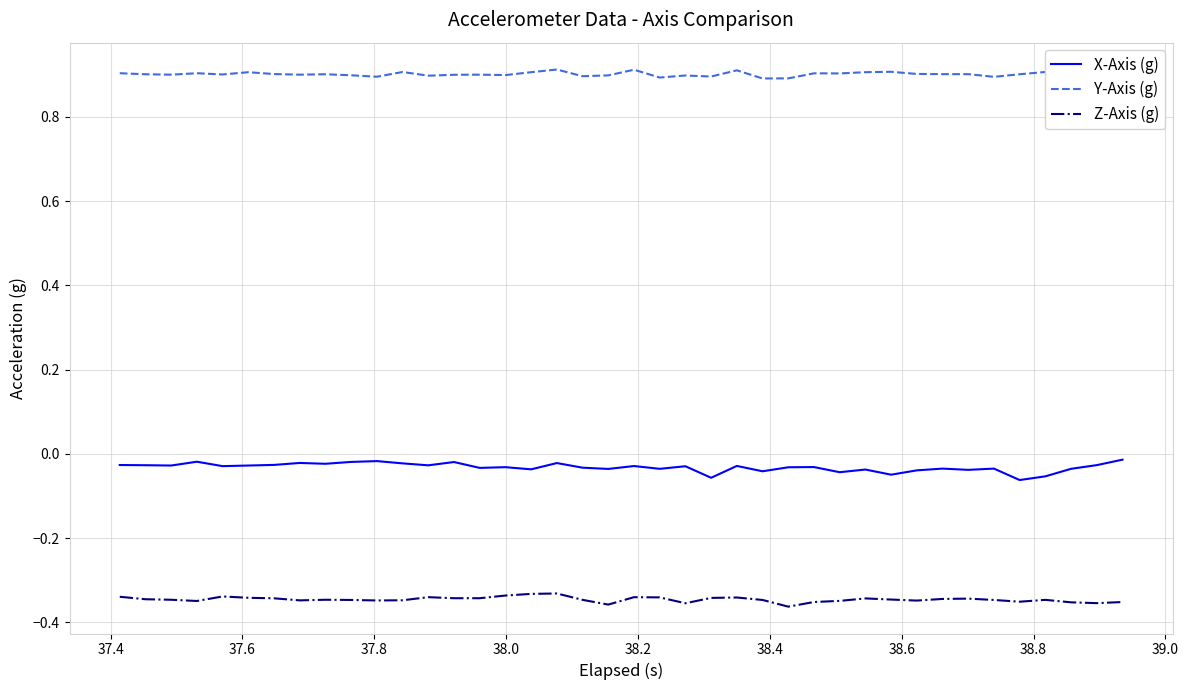

In X-Axis (g), how many points are higher than both neighbors (excluding endpoints)?

13